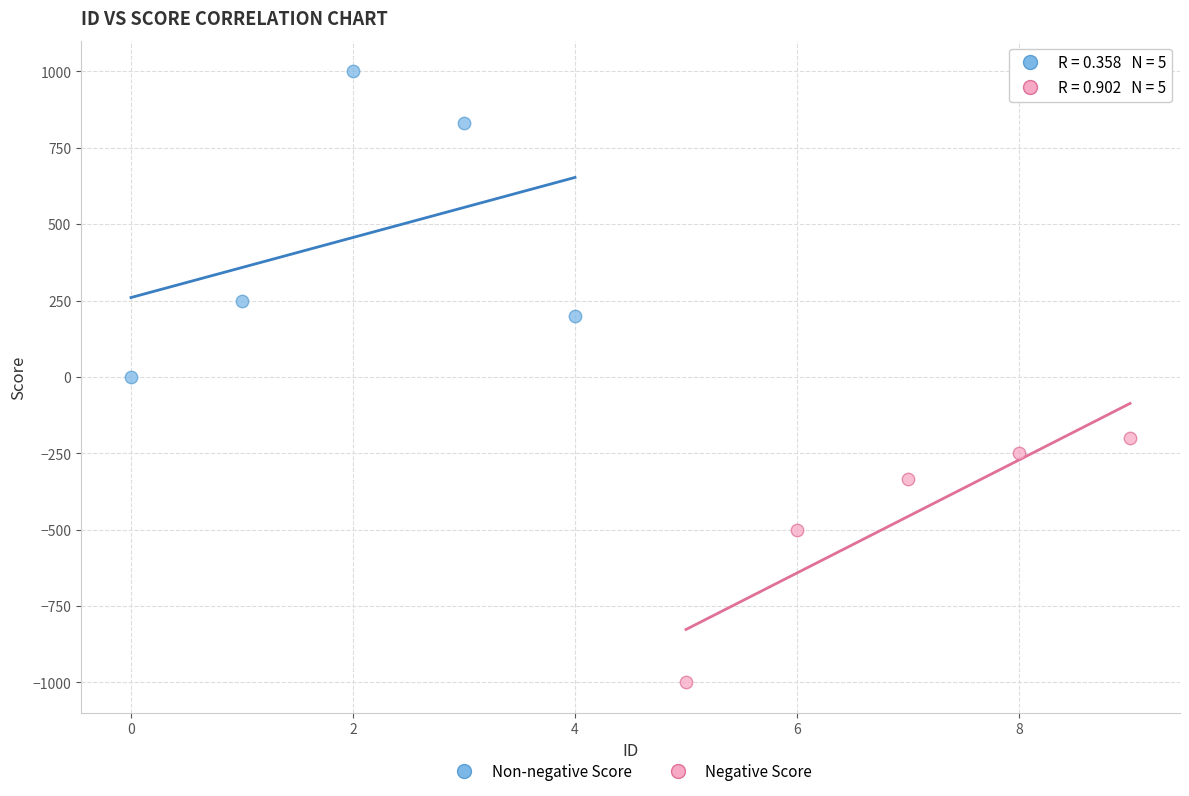

What are all the series names shown in the legend?

Non-negative Score, Negative Score